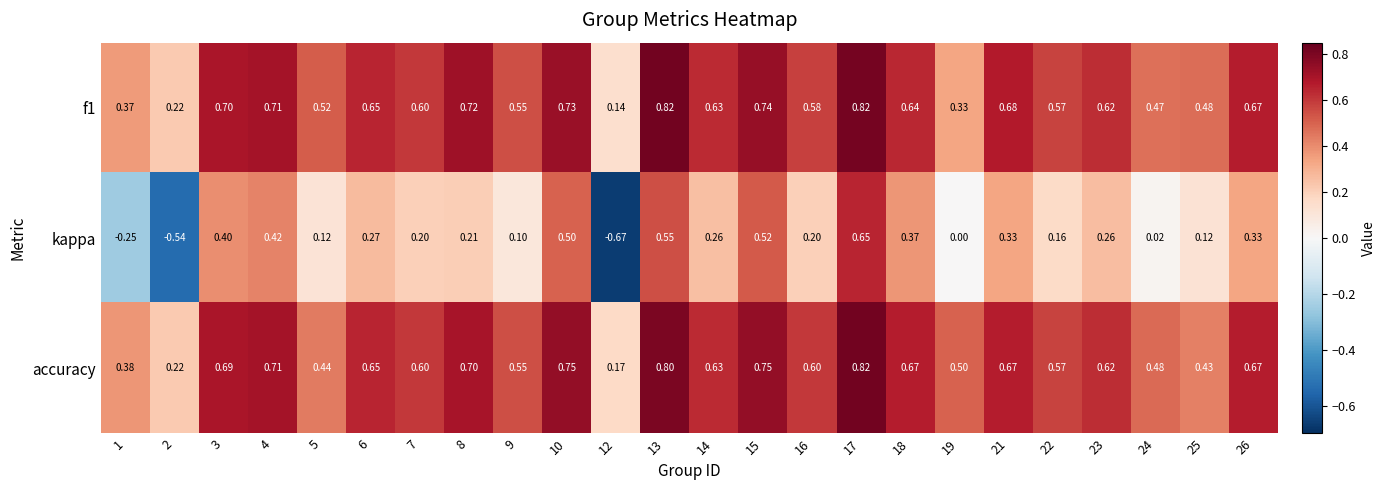

Is the value of accuracy at 2 greater than the value of f1 at 19?

No